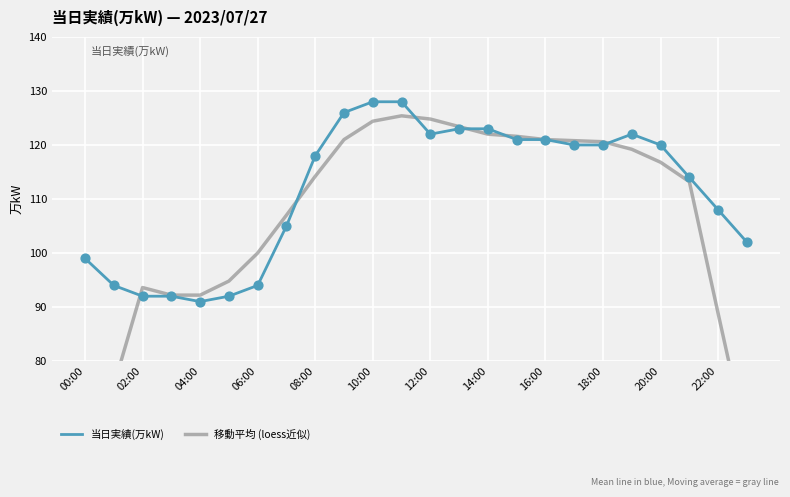

What is the total value across all series at 19?

241.2